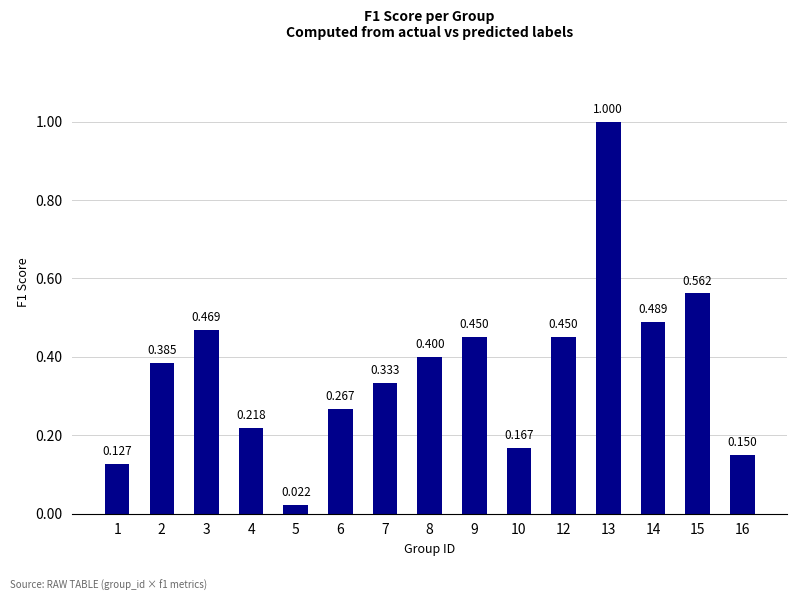

Reading left to right, what are all the values shown in this chart?

1=0.1	2=0.4	3=0.5	4=0.2	5=0.0	6=0.3	7=0.3	8=0.4	9=0.5	10=0.2	12=0.5	13=1.0	14=0.5	15=0.6	16=0.1